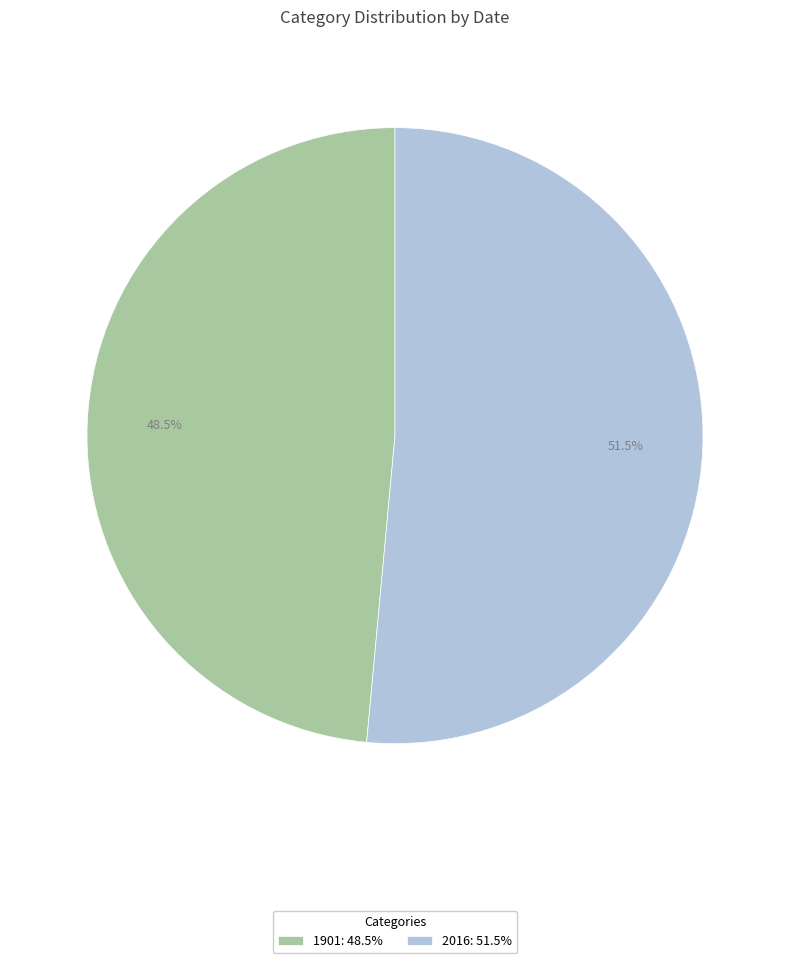

What is the majority slice?

2016